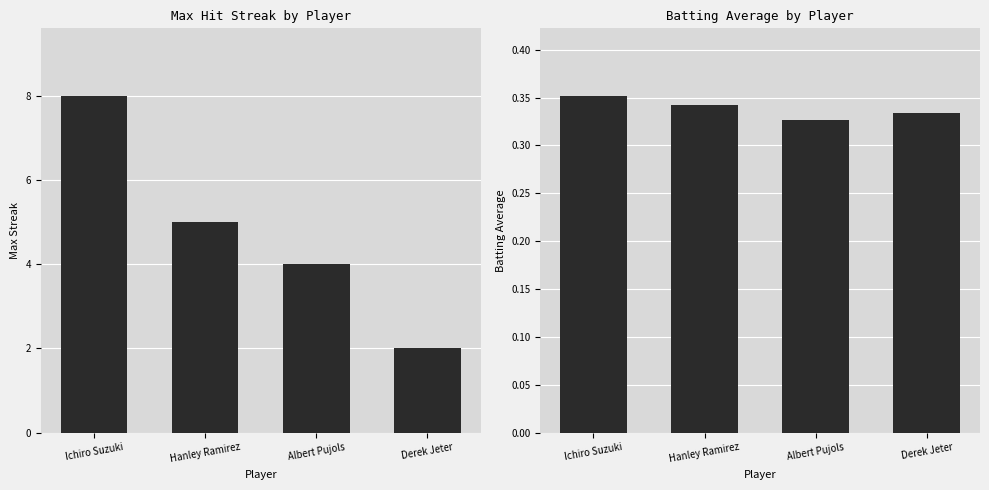

The value of Batting Average at Ichiro Suzuki is 0.2. True or false?

False